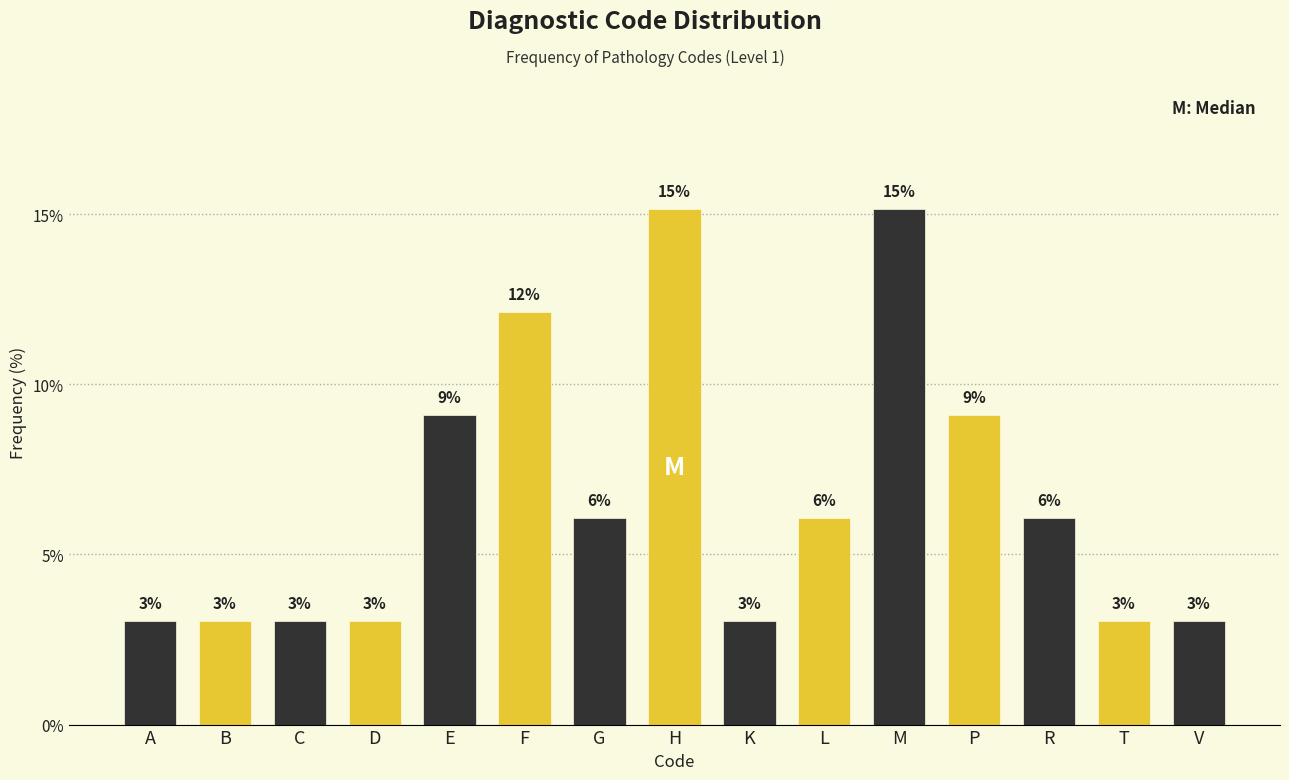

Does the chart contain any negative values?

No